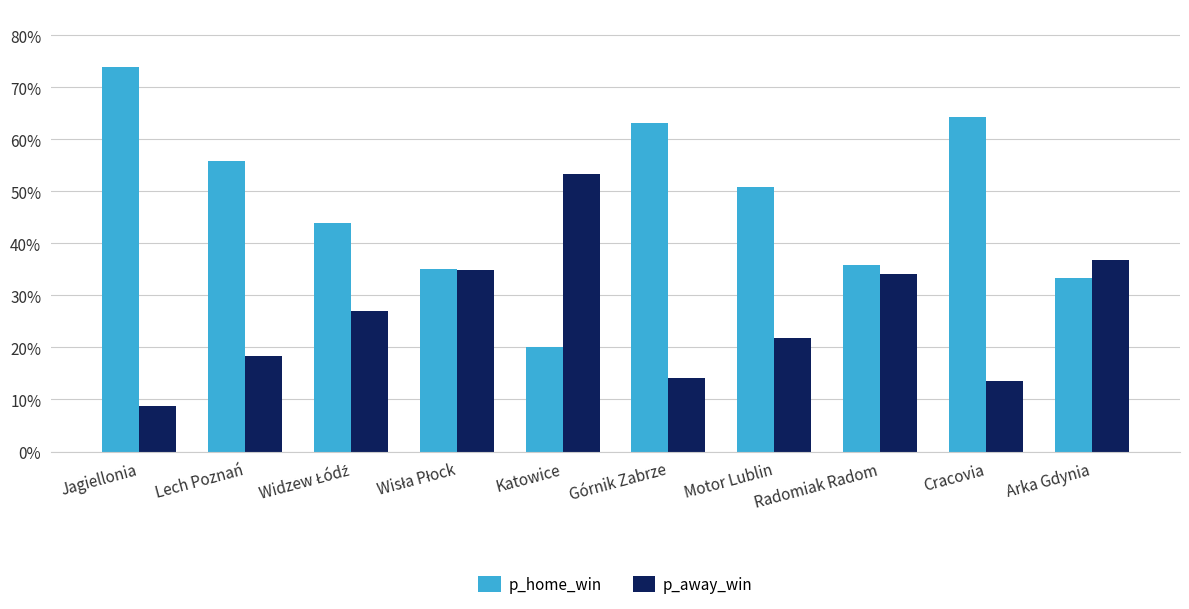

True or false: p_away_win has a value of 0.1 at Radomiak Radom.

False